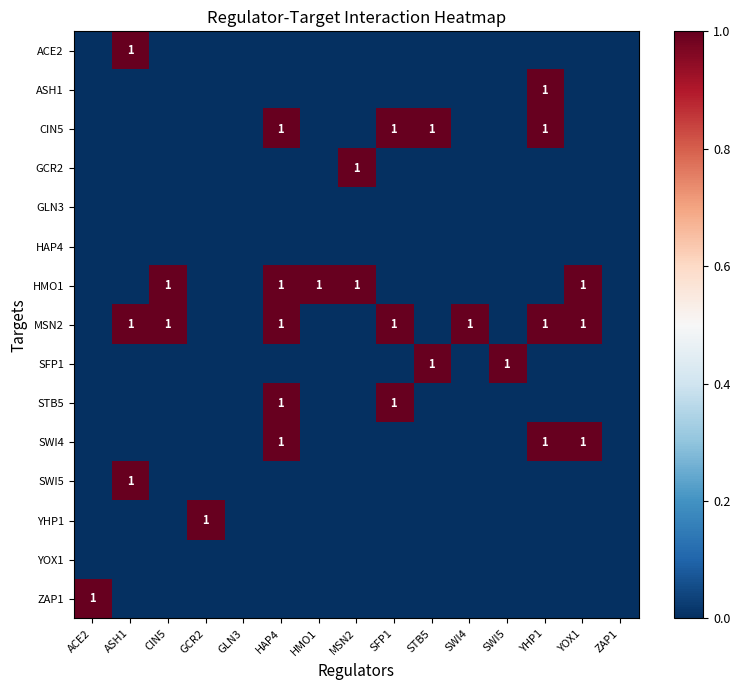

Is the value of GLN3 at ASH1 greater than the value of GCR2 at SFP1?

No